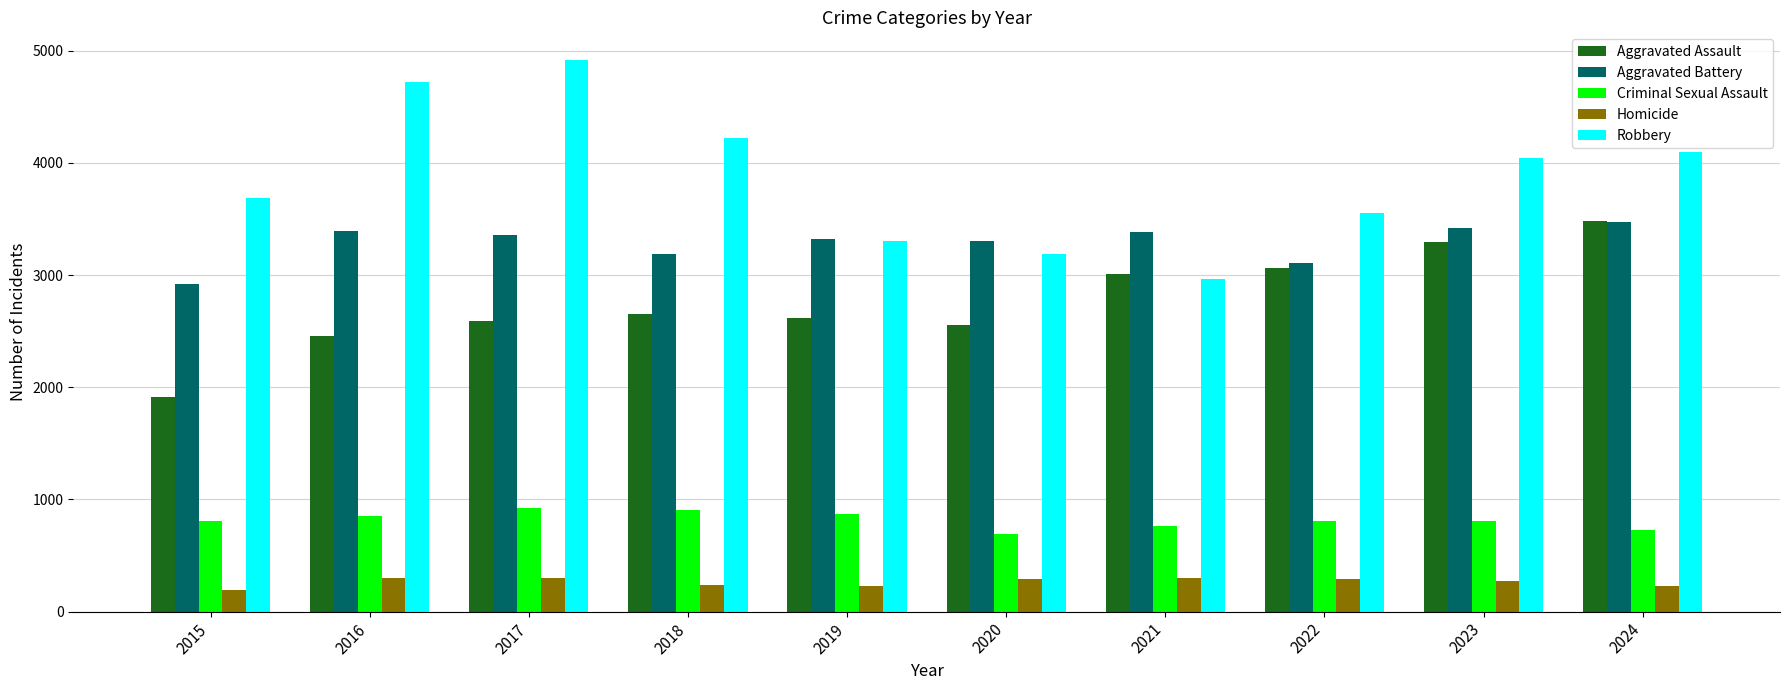

What is the difference between the second highest and second lowest values in the Homicide series?

74